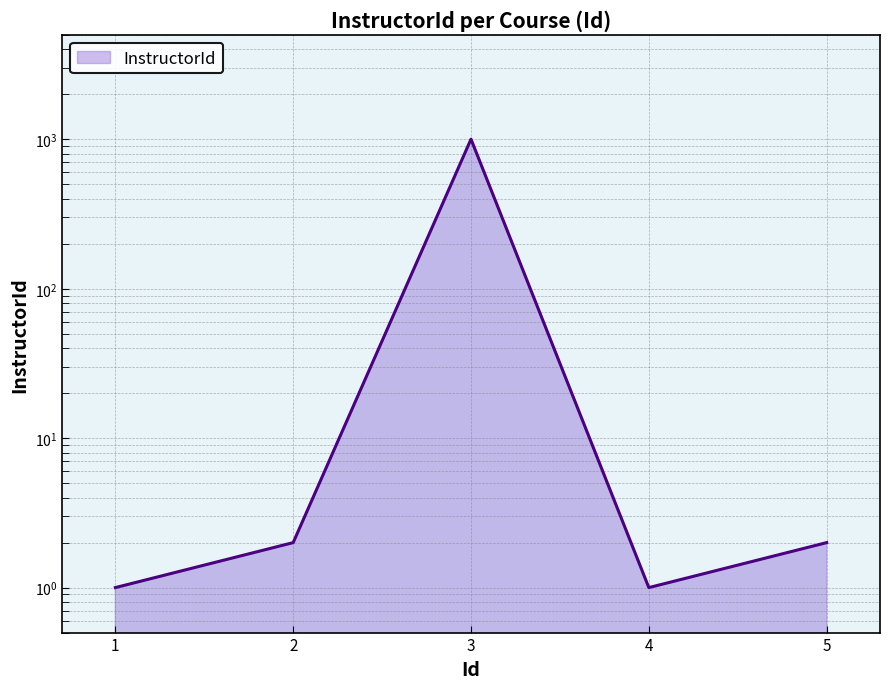

Where is the first local minimum?

4